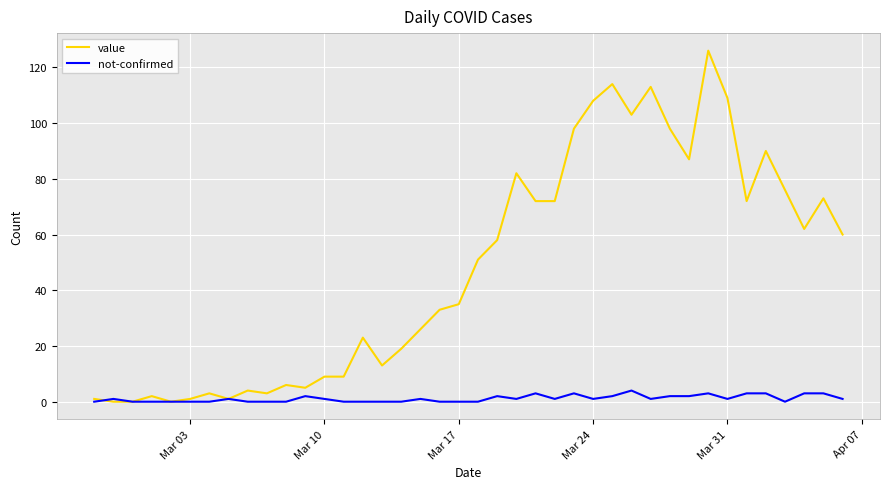

Which series has the largest total across all categories?

value